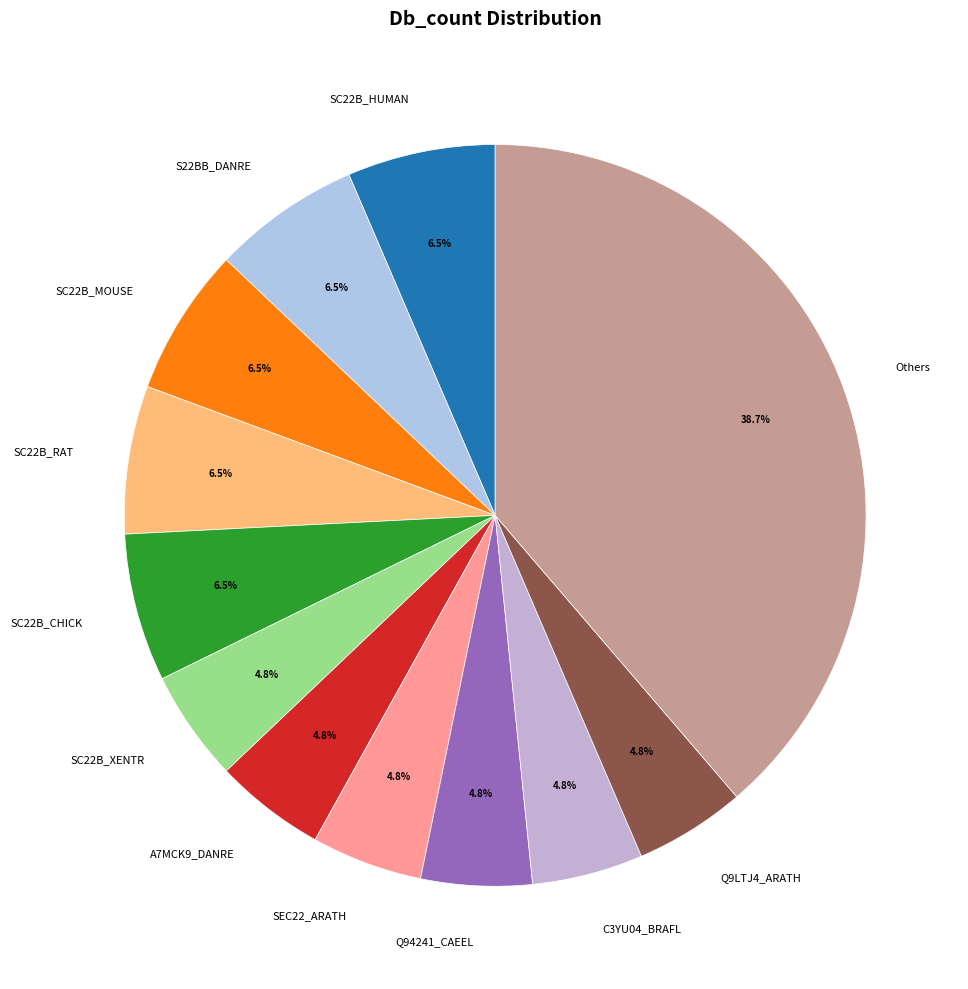

Which category has the biggest portion of the pie?

Others